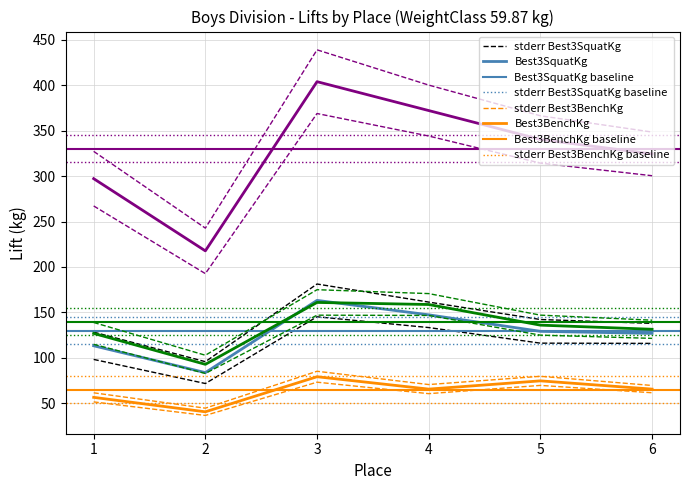

At which label does Best3BenchKg first exceed 65?

3